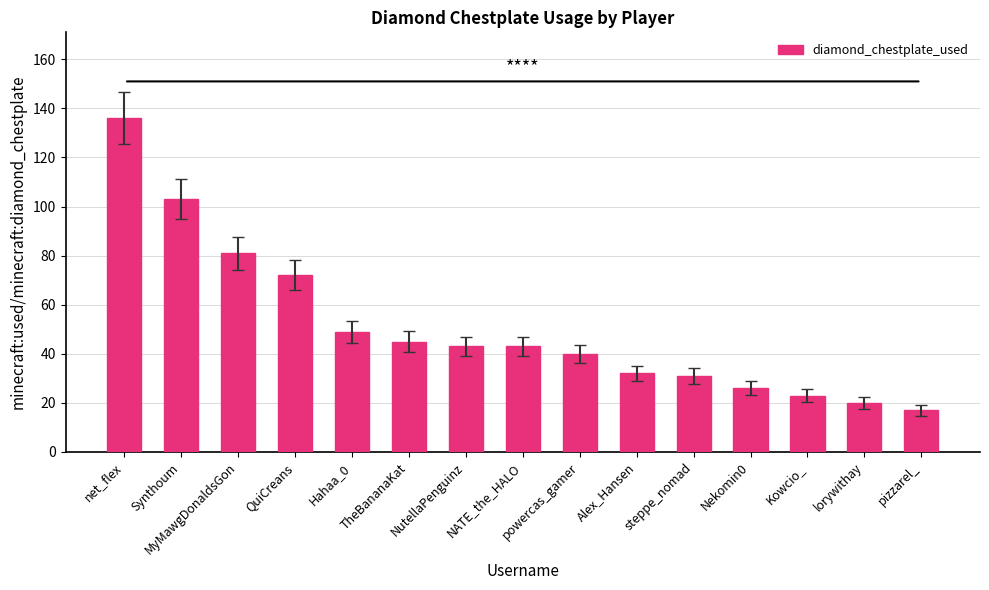

Which label corresponds to the largest value in the chart?

net_flex